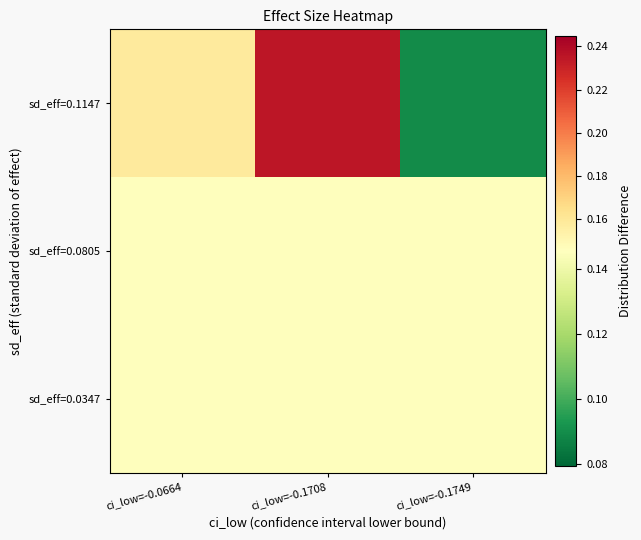

What is the total value across all series at ci_low=-0.1749?

0.4